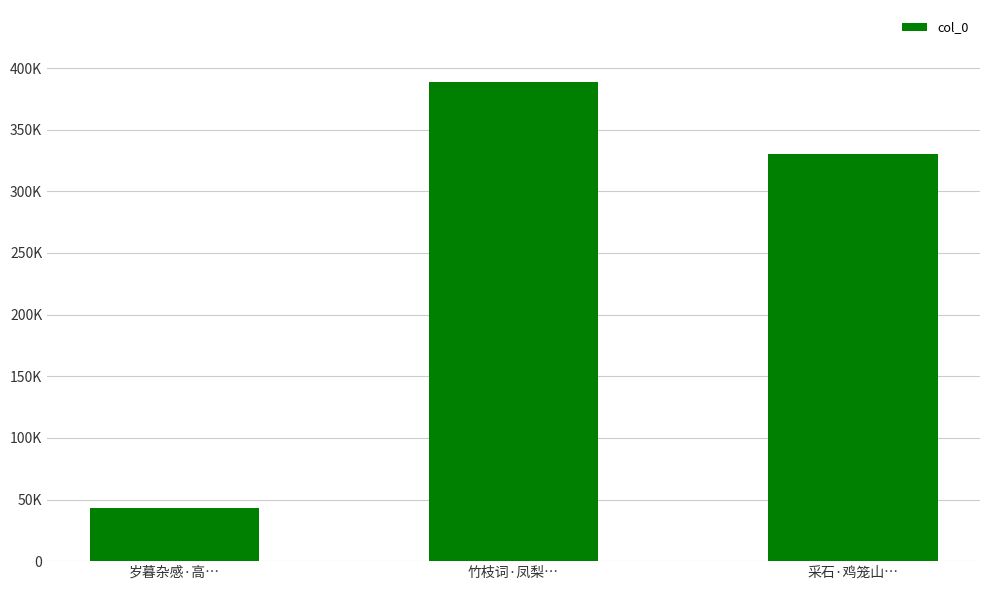

List the labels in order of value, largest first.

竹枝词·凤梨…, 采石·鸡笼山…, 岁暮杂感·高…